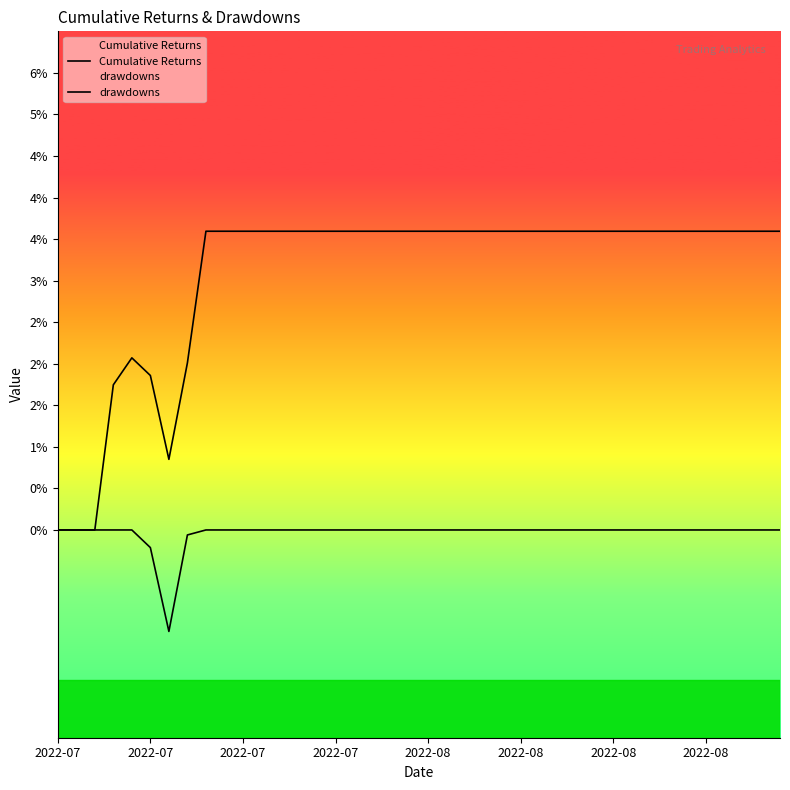

True or false: drawdowns and Cumulative Returns intersect in this chart.

False